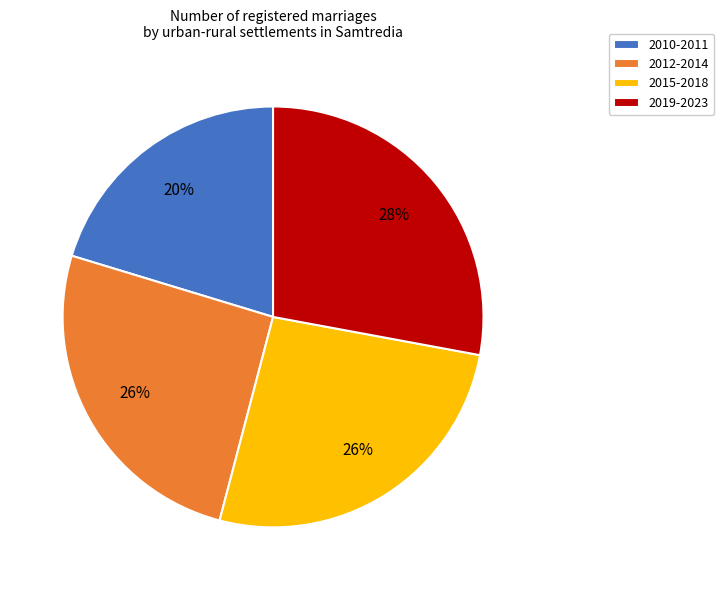

To the nearest percent, what is the difference between the largest and smallest slice percentages?

8%